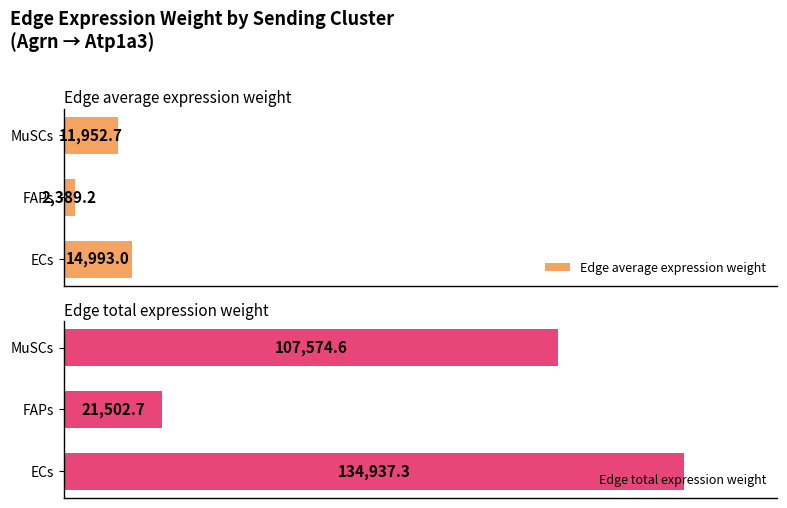

Which series has the largest total across all categories?

Edge total expression weight